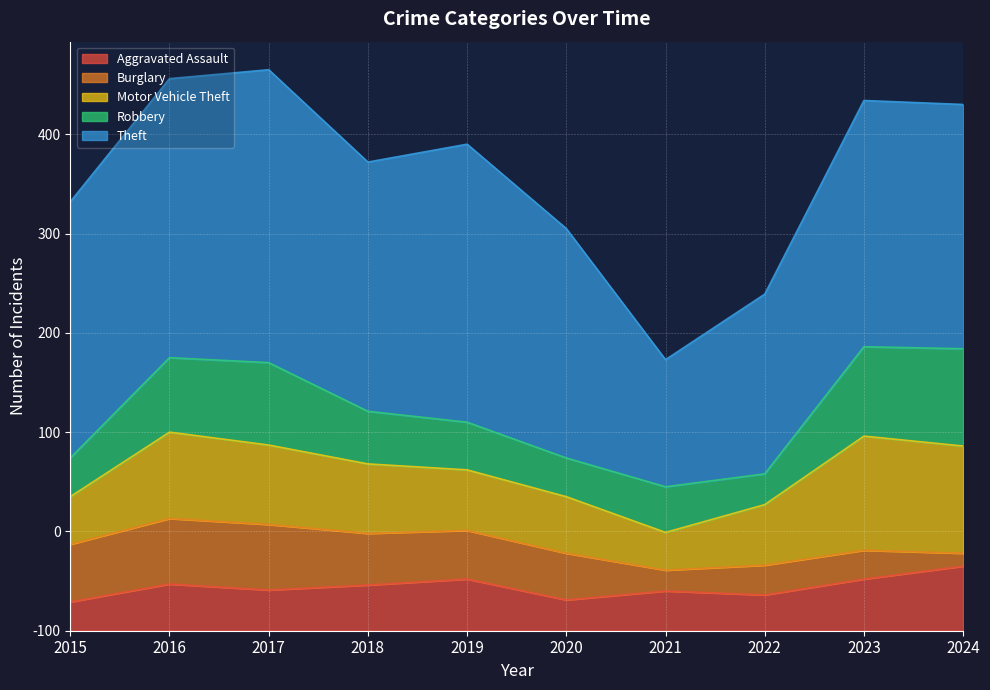

Between 2017 and 2018, which series saw the biggest shift?

Theft